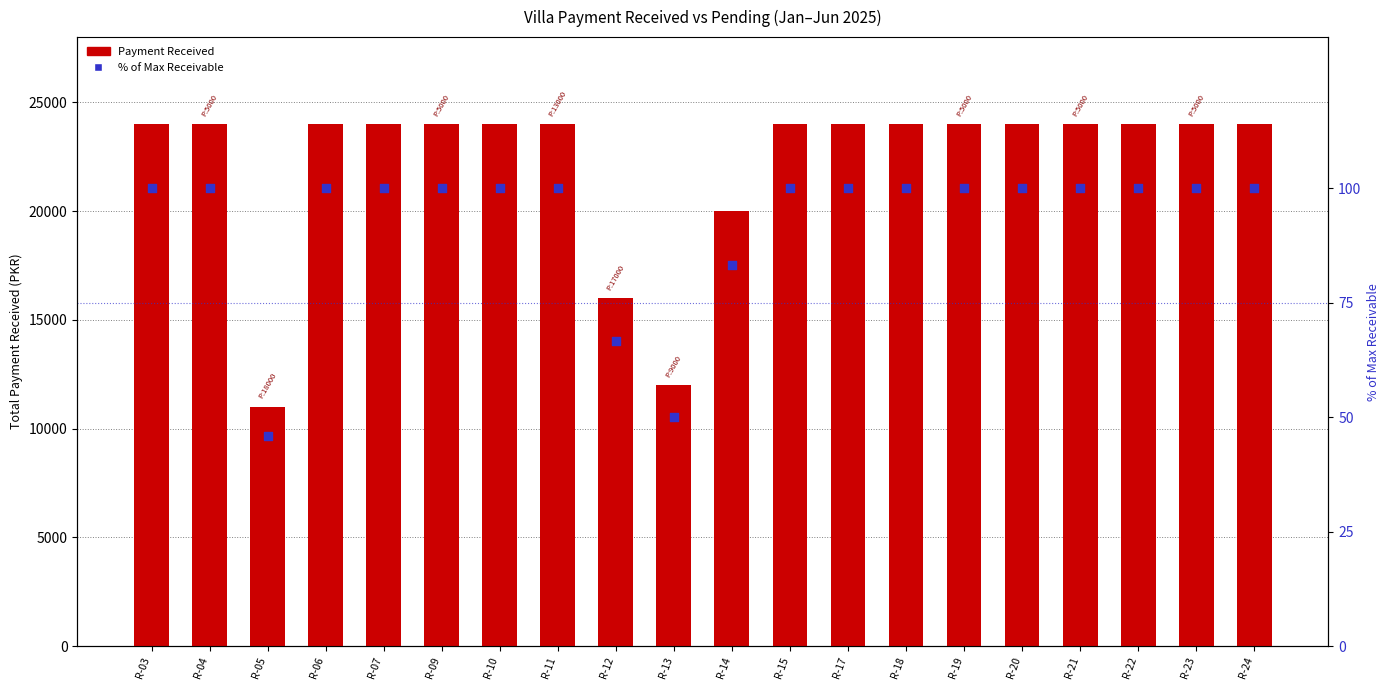

Which series contains the highest Y value?

Payment Received